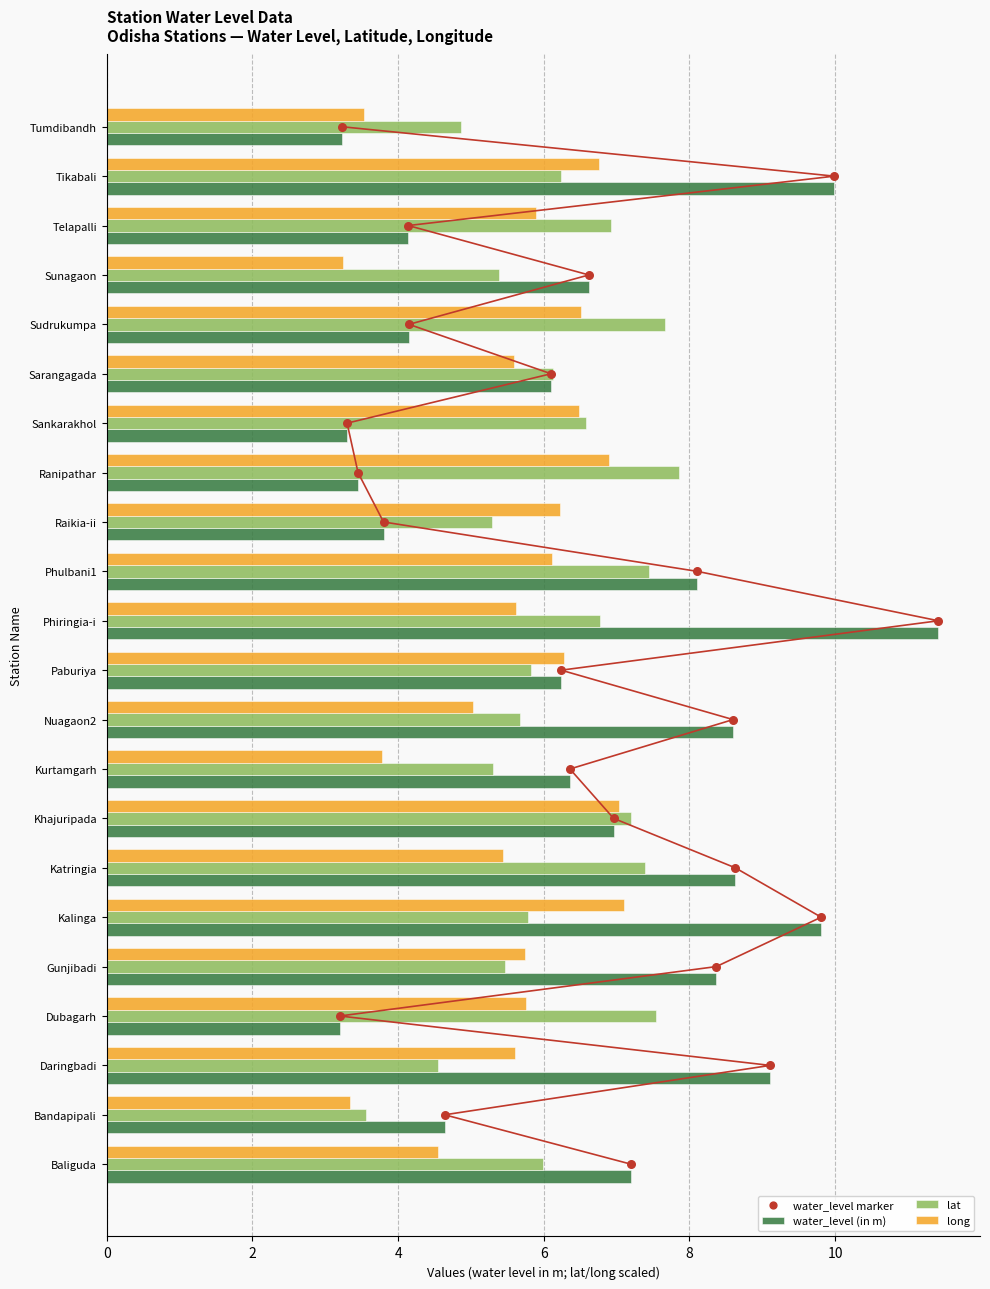

Which series contains the lowest Y value?

water_level marker